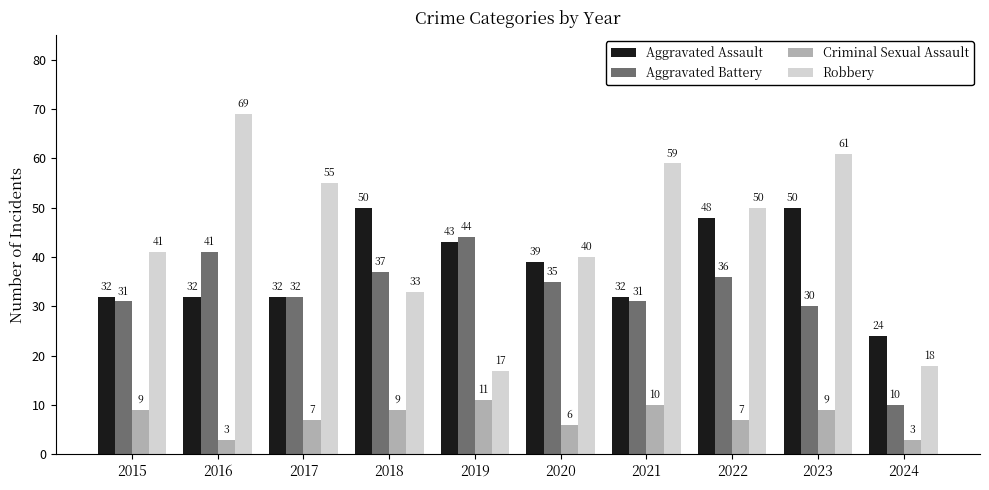

What is the value of the Robbery bar at the 7th from the left?

59